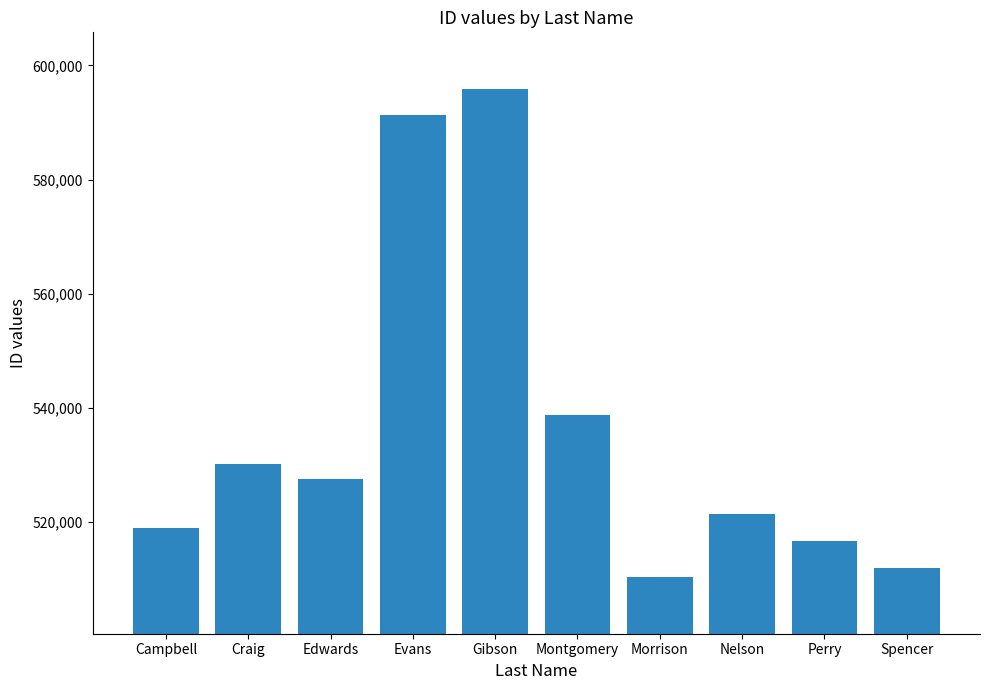

What is the change in value from Nelson to Perry?

-4742